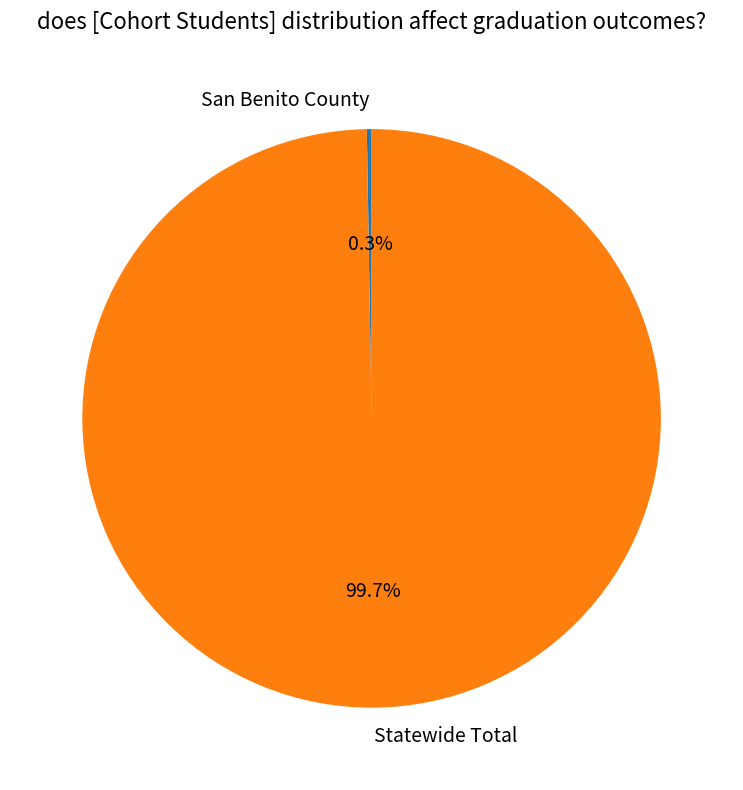

Does any single category account for the majority?

Yes